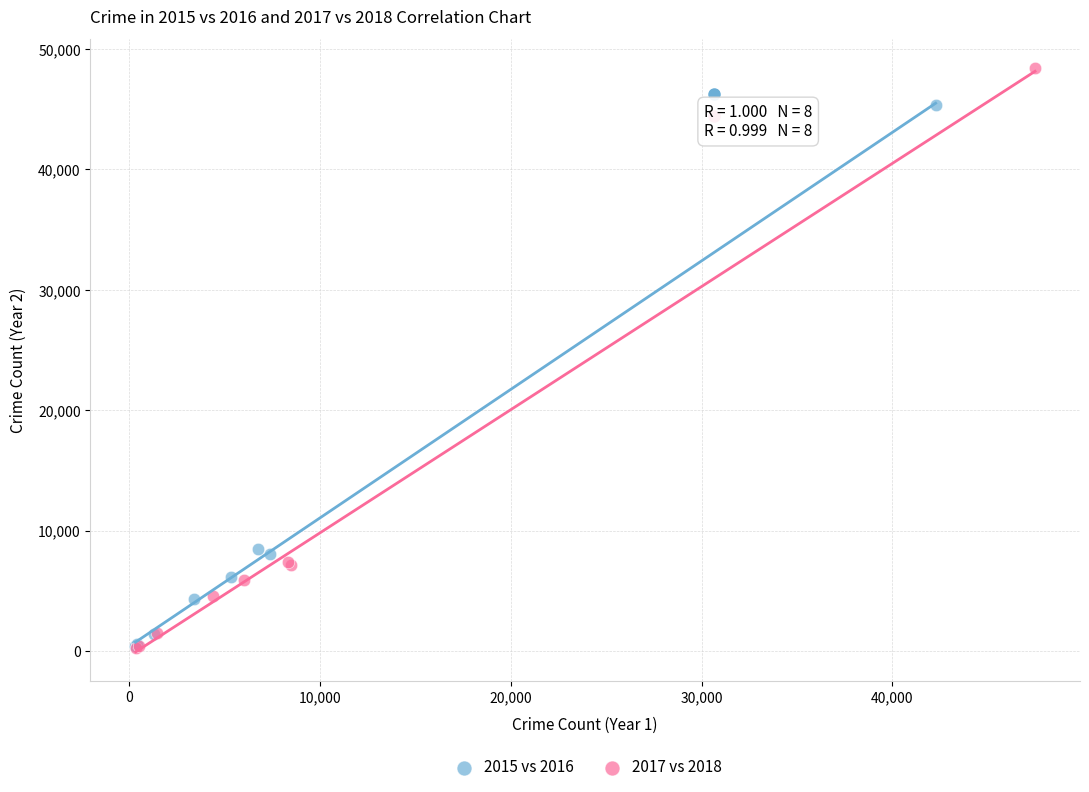

Which series contains the highest Y value?

2017 vs 2018